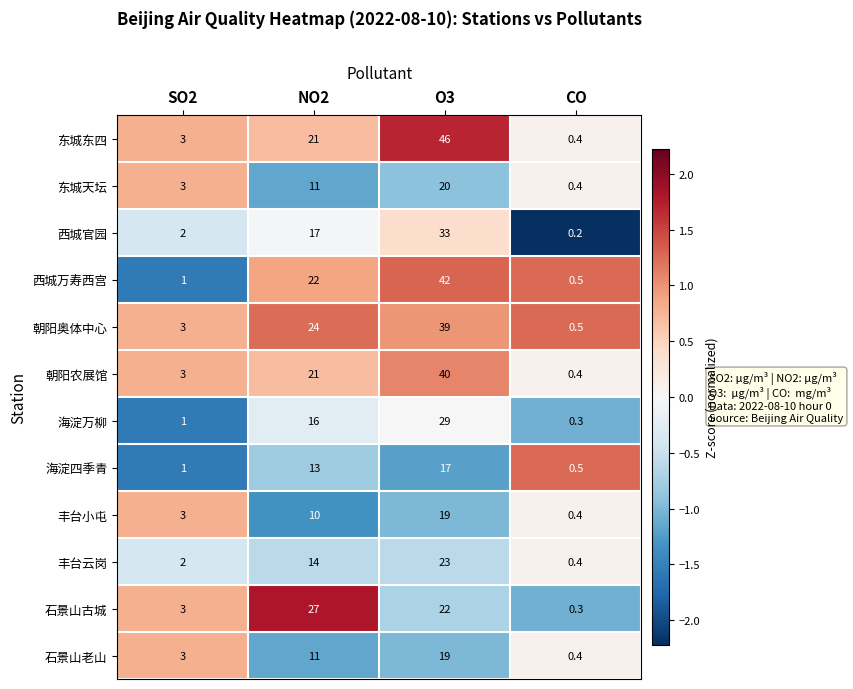

What value does the 石景山老山 series have at NO2?

11.0